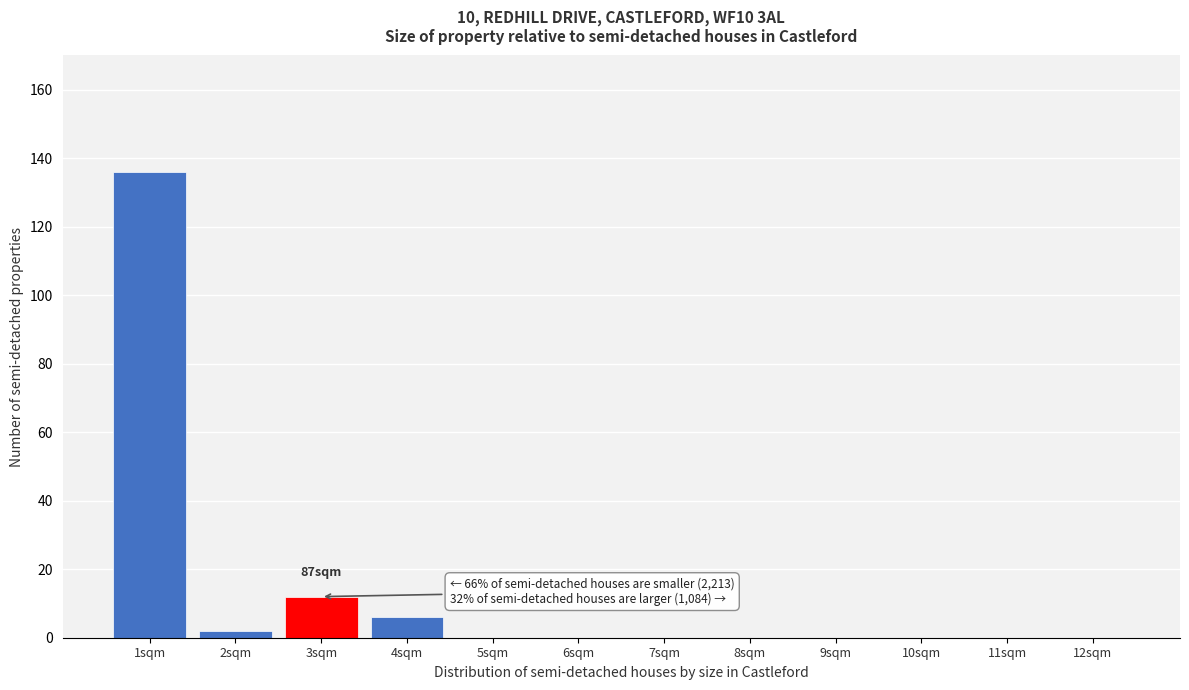

Reading left to right, extract all data points from this chart.

1sqm=136	2sqm=2	3sqm=12	4sqm=6	5sqm=0	6sqm=0	7sqm=0	8sqm=0	9sqm=0	10sqm=0	11sqm=0	12sqm=0